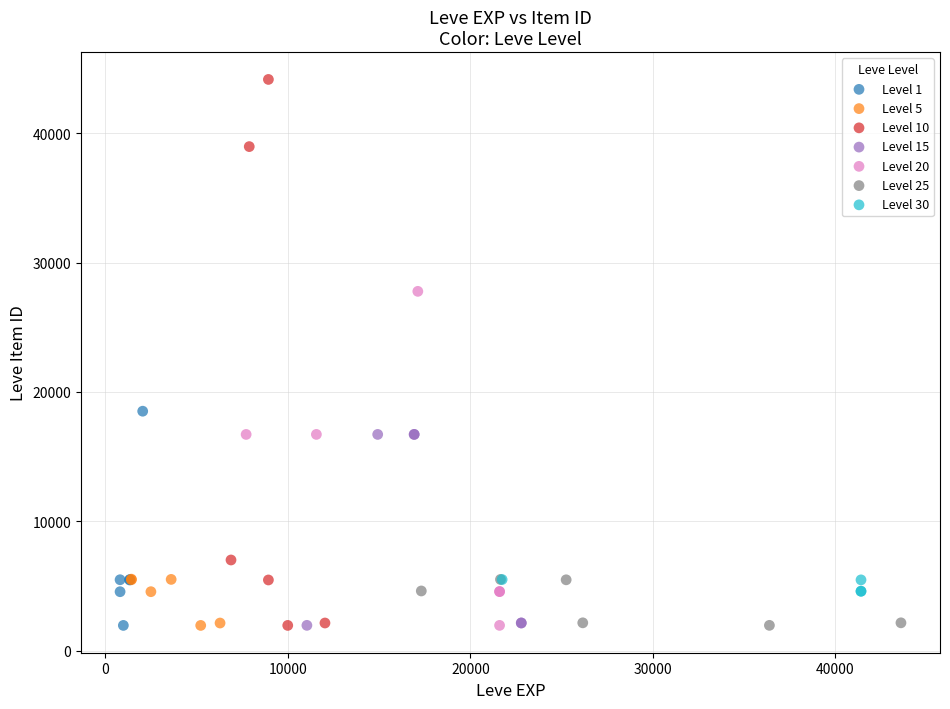

Which series has the largest Y range (max minus min)?

Level 10